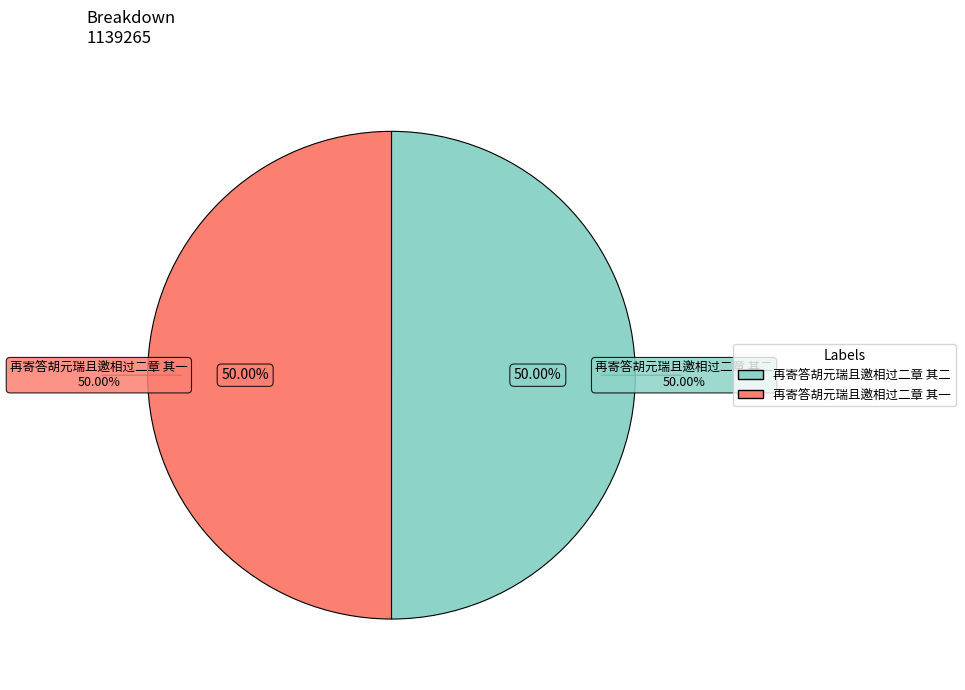

How many segments does this pie chart have?

2